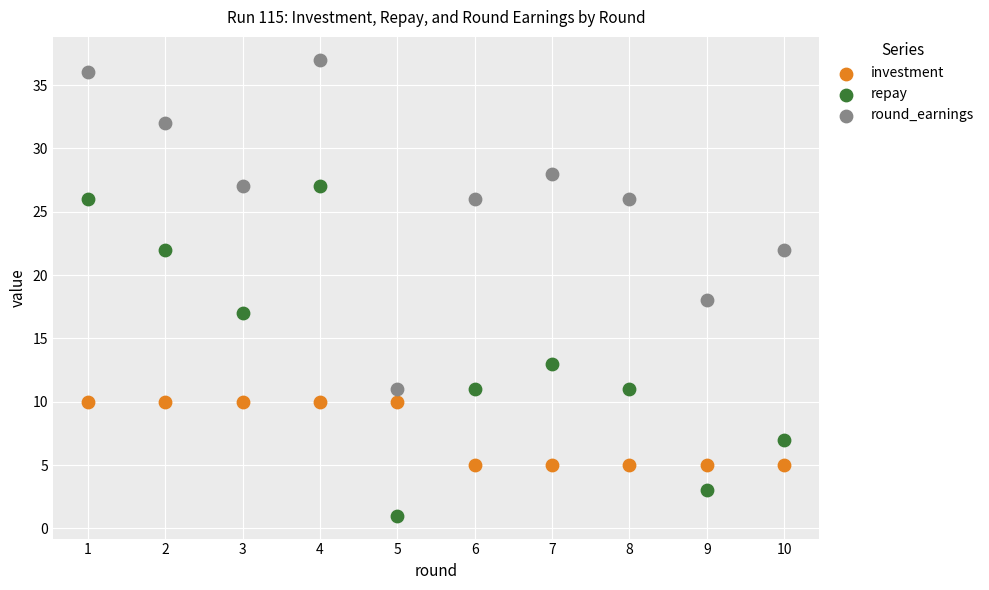

Across all data points, what is the range of X values (max minus min)?

9